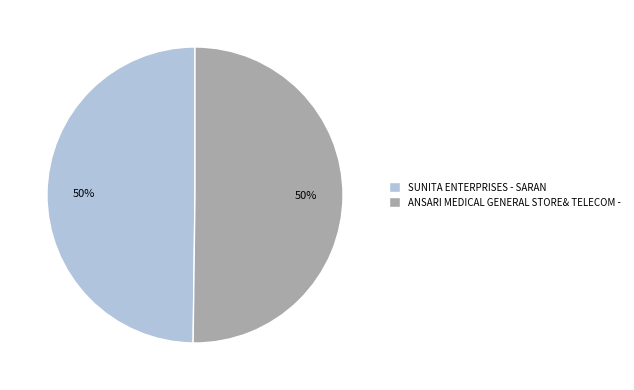

What is the ratio of the value at ANSARI MEDICAL GENERAL STORE& TELECOM - to the value at SUNITA ENTERPRISES - SARAN?

1.0